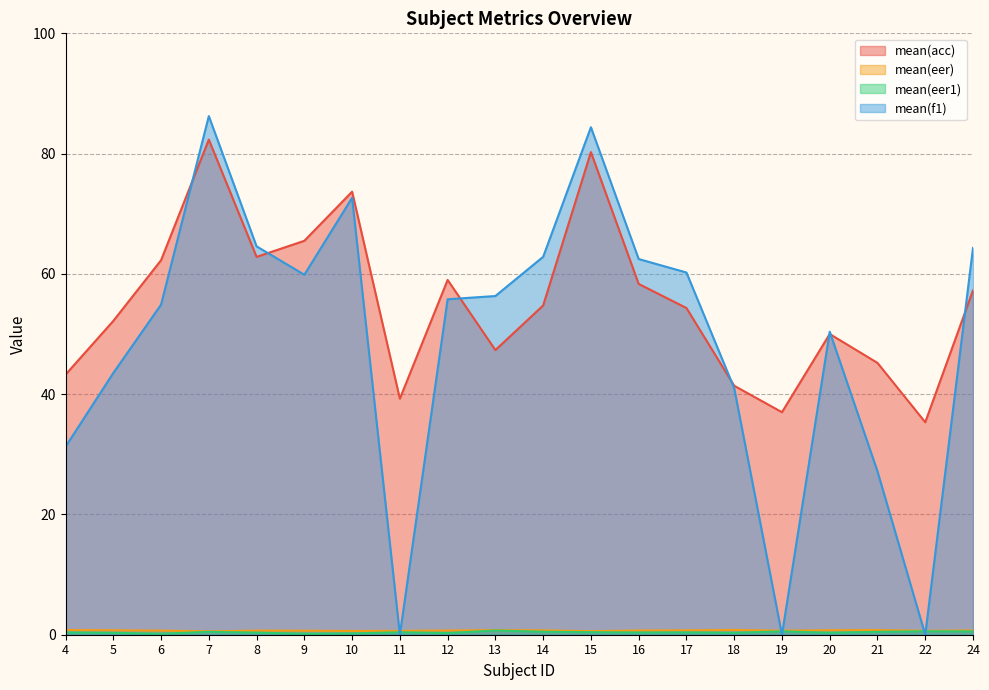

Is it true that mean(acc) equals 30.1 at 12?

False